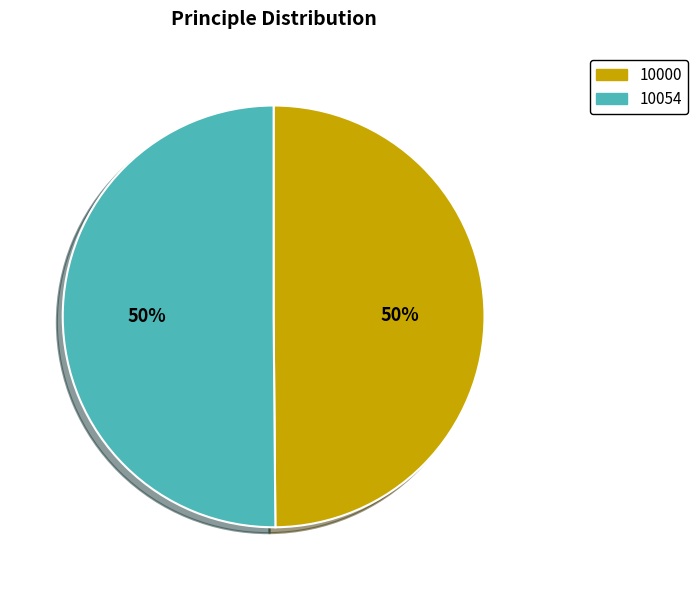

Is the sum of 10054 and 10000 greater than half?

Yes